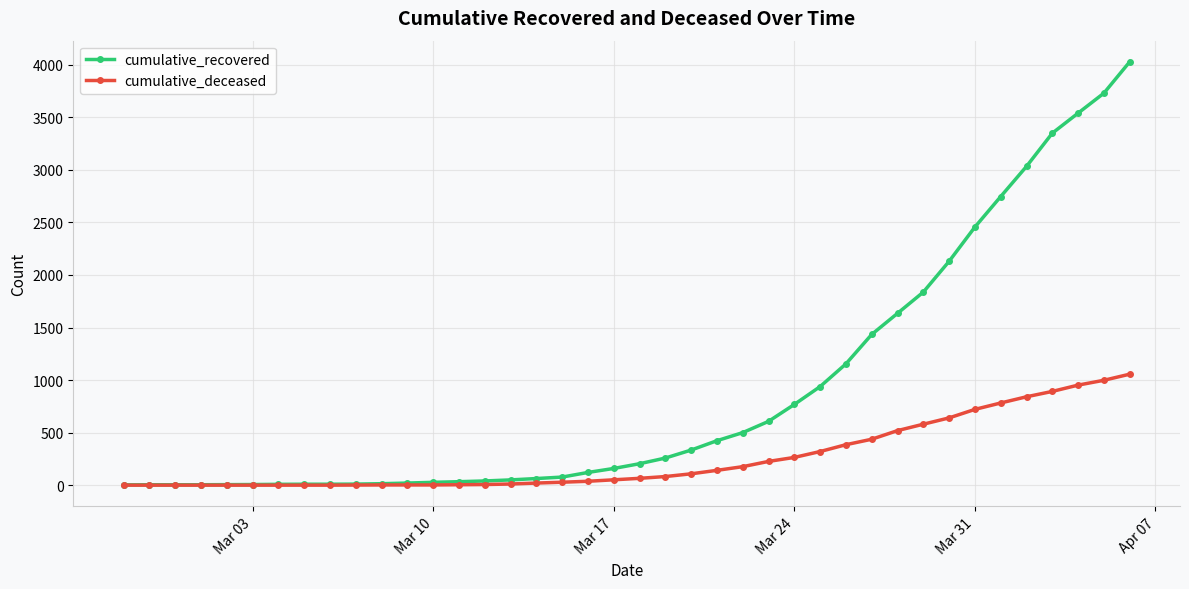

Rank the series by their maximum value, from highest to lowest.

cumulative_recovered, cumulative_deceased